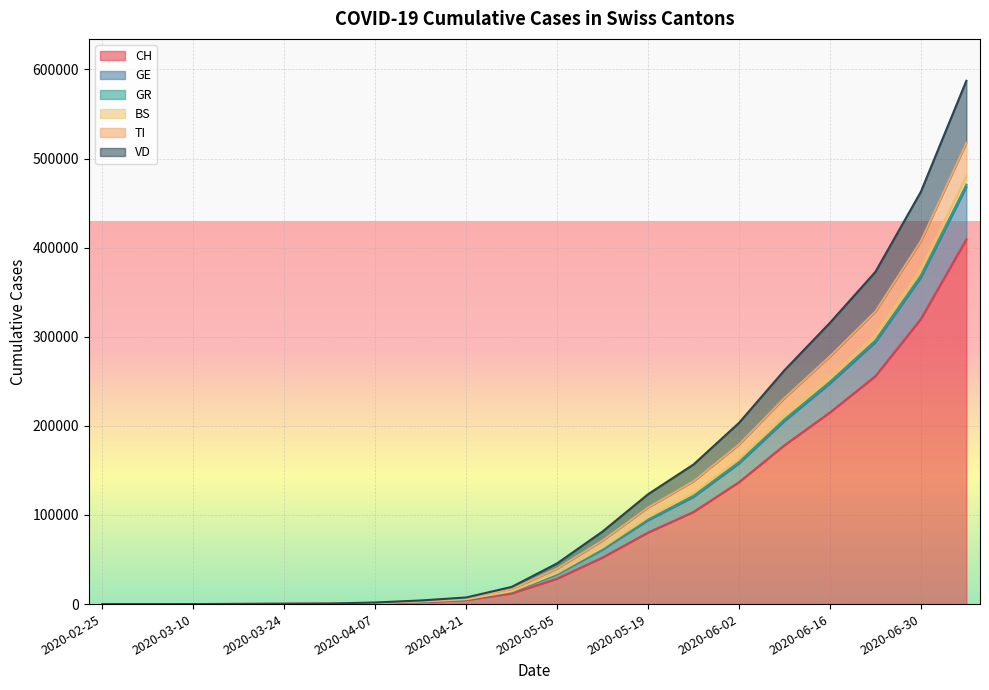

What is the highest value of the CH series?

409268